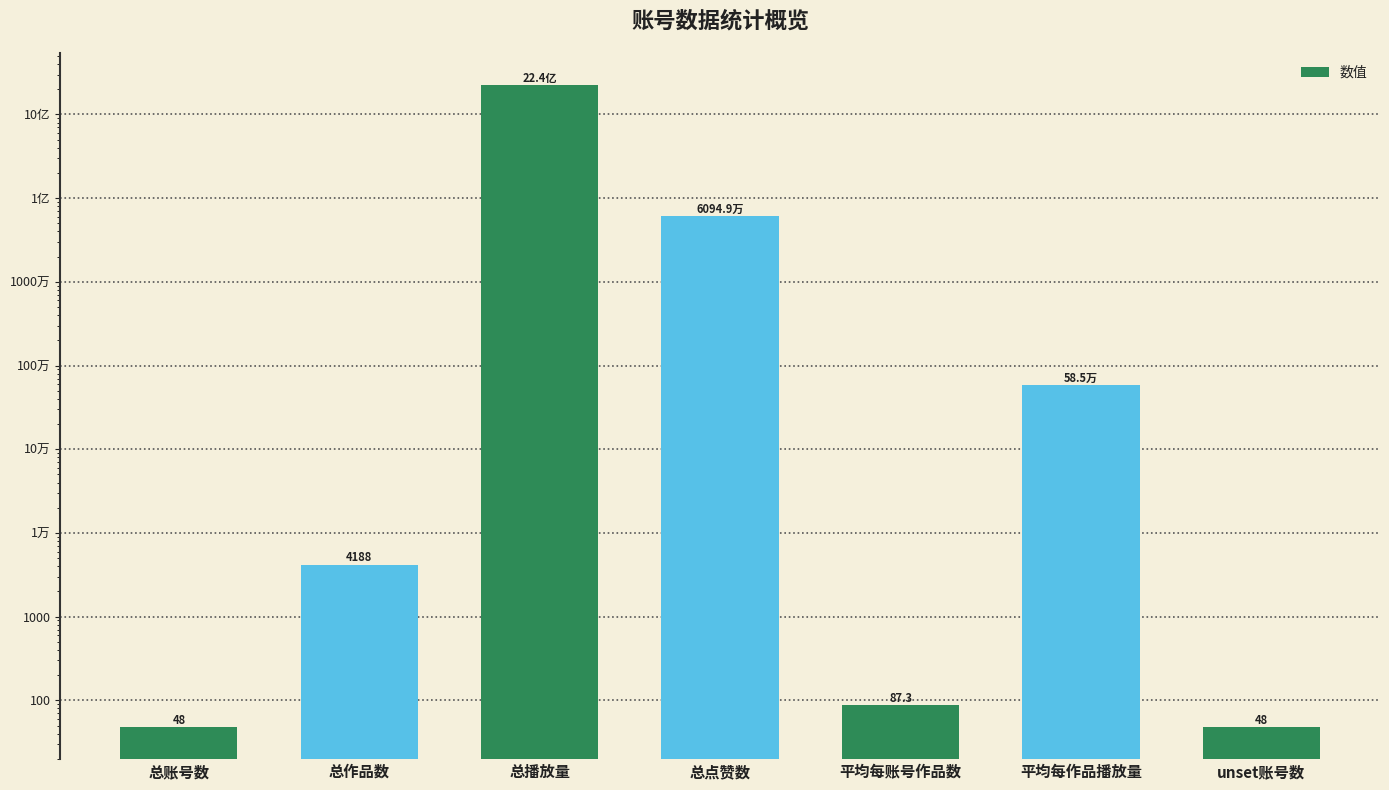

What is the minimum value shown in the chart?

48.0